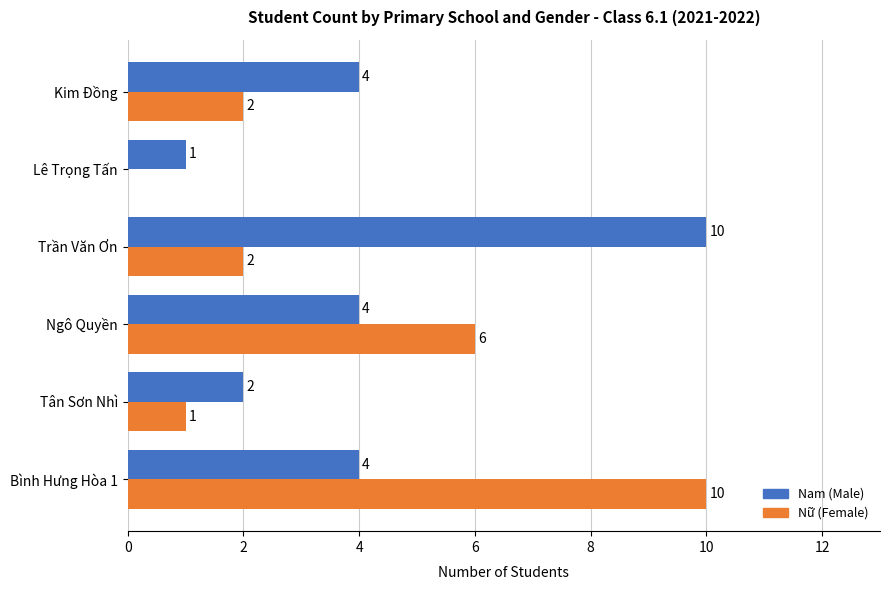

What is the maximum value shown in the chart?

10